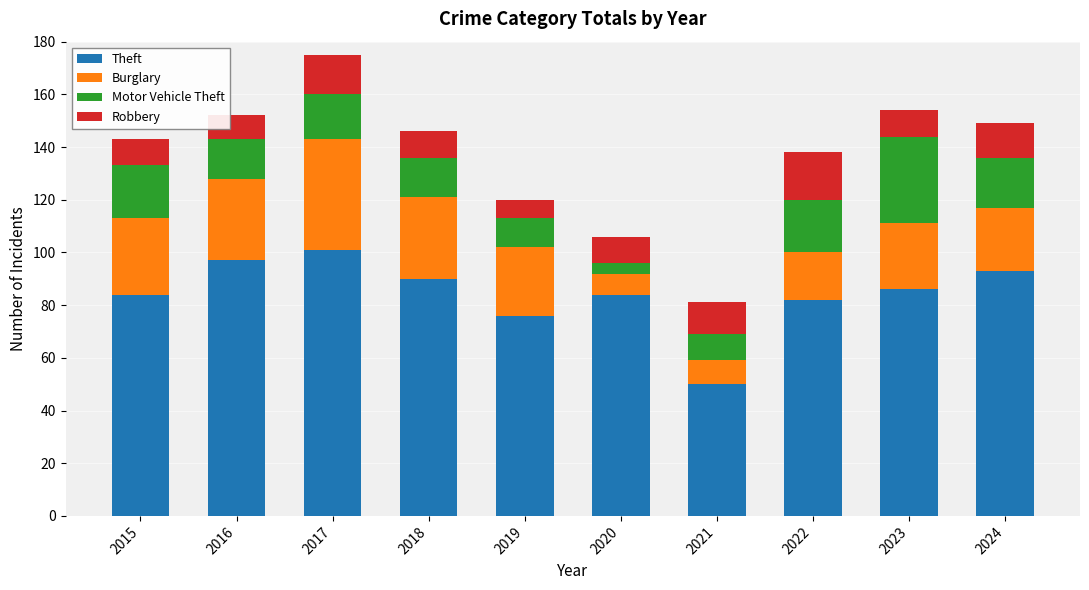

What is the difference between the Theft values at 2022 and 2018?

8